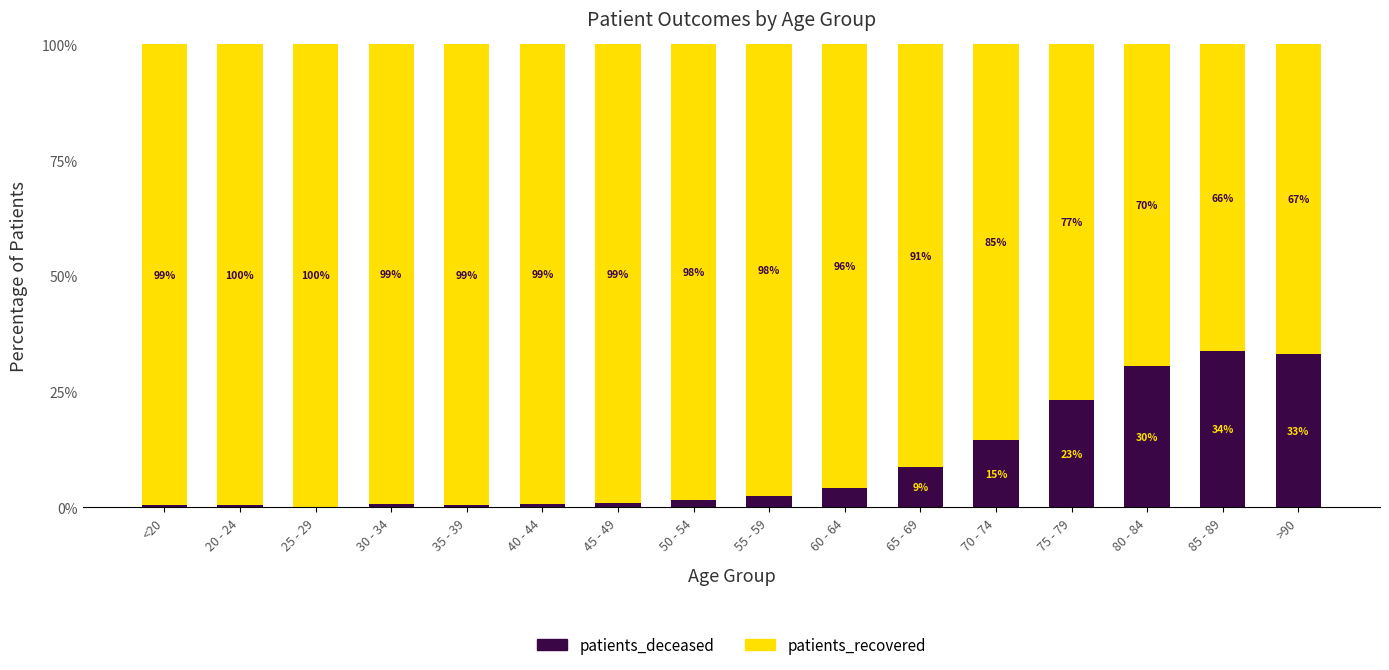

The patients_deceased series shows 53.6 at 80 - 84. True or false?

False